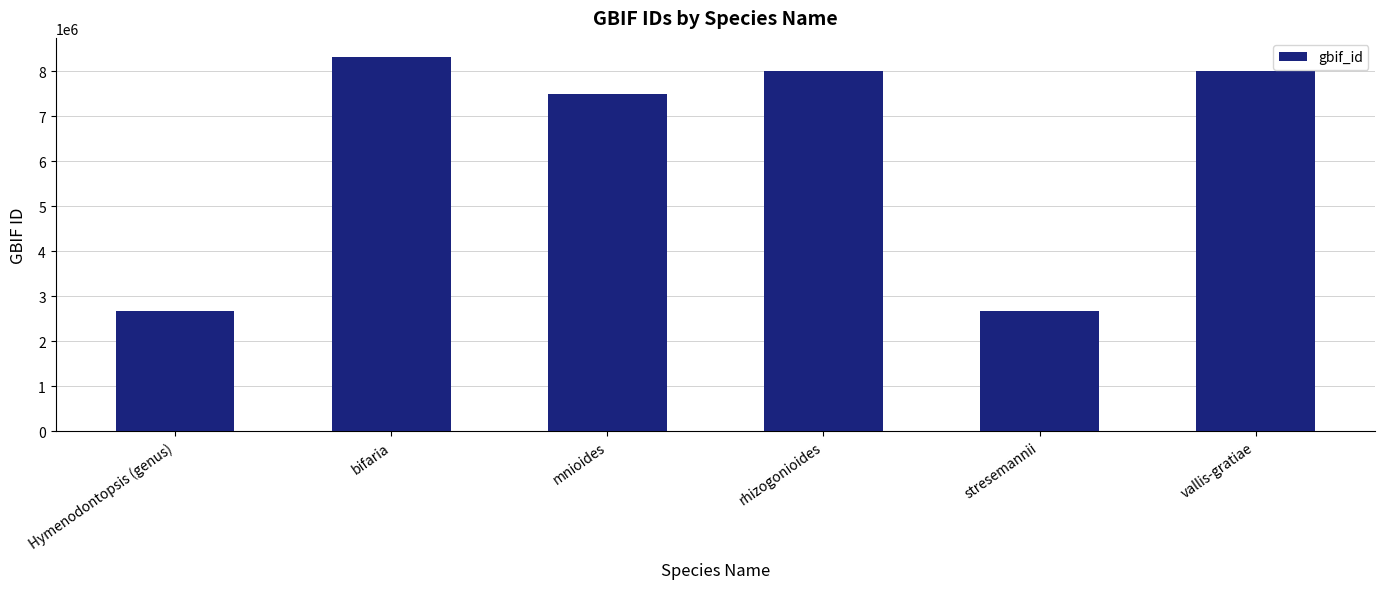

What value does the data have at bifaria?

8326060